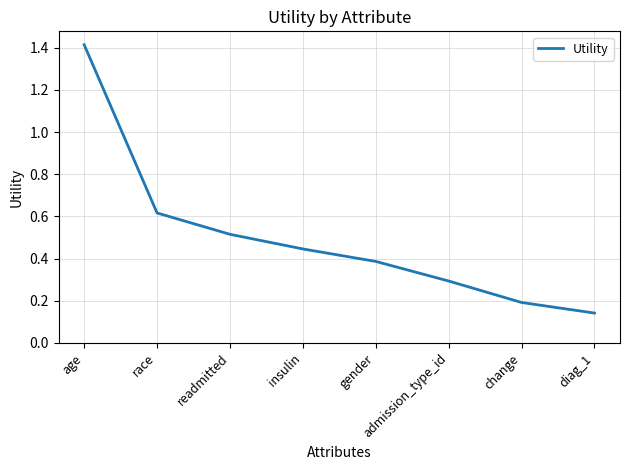

True or false: the data shows 0.3 at admission_type_id.

True